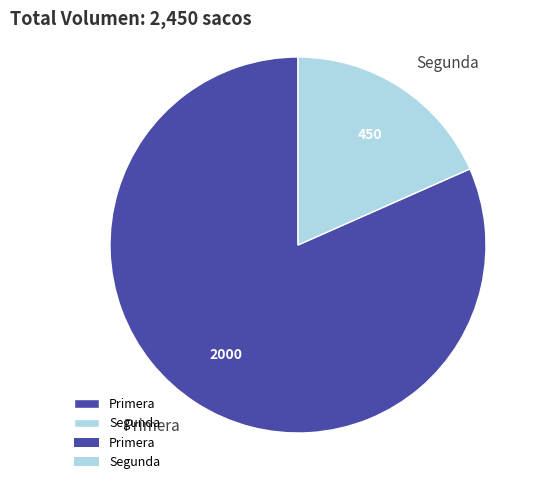

Between Segunda and Primera, which is larger?

Primera